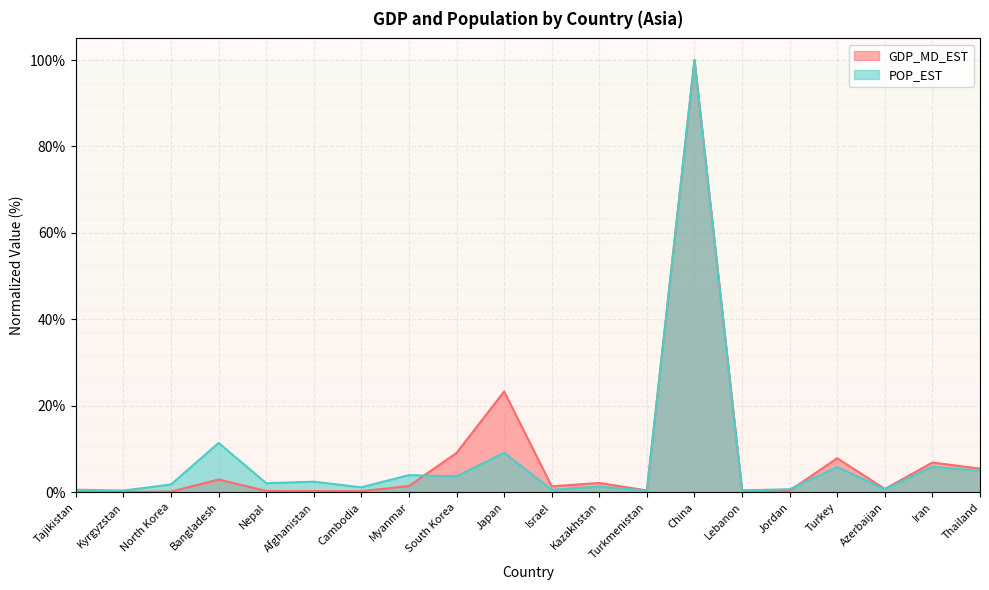

Which label corresponds to the largest value in the chart?

China